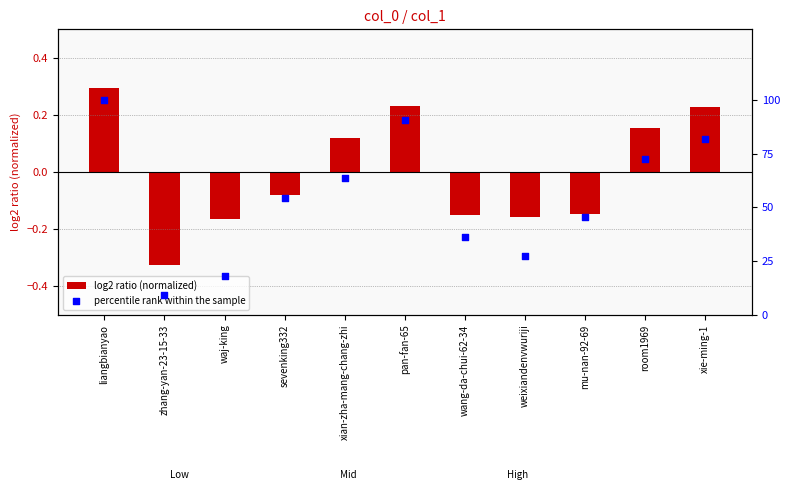

At which category is the sum across all series the highest?

liangbianyao